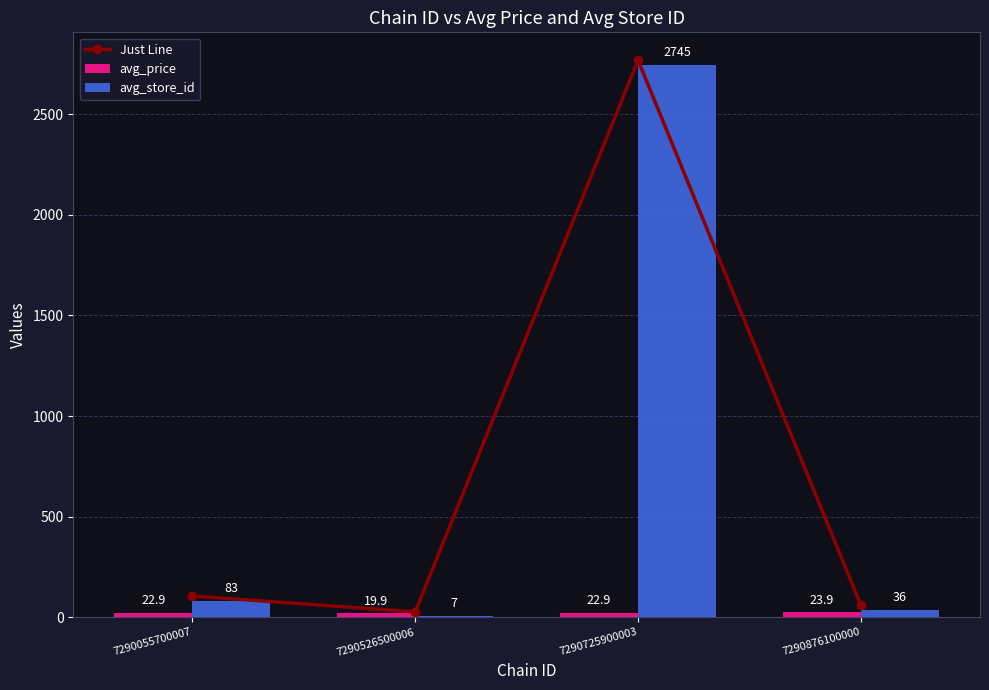

Is it true that Just Line equals 2767.9 at 7290725900003?

True